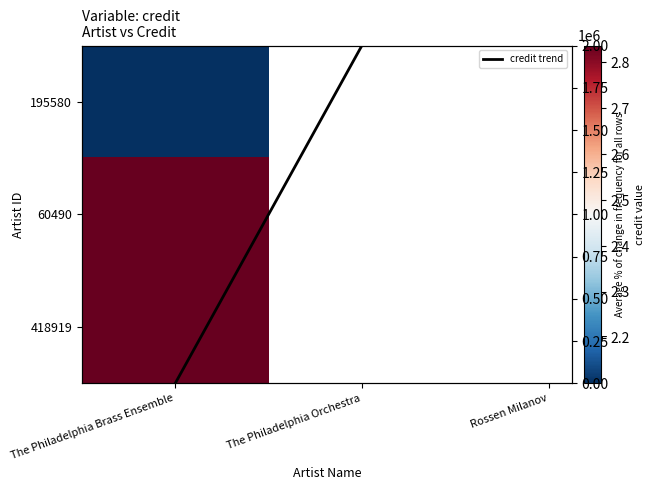

What is the sum of the values at Rossen Milanov and The Philadelphia Brass Ensemble?

2